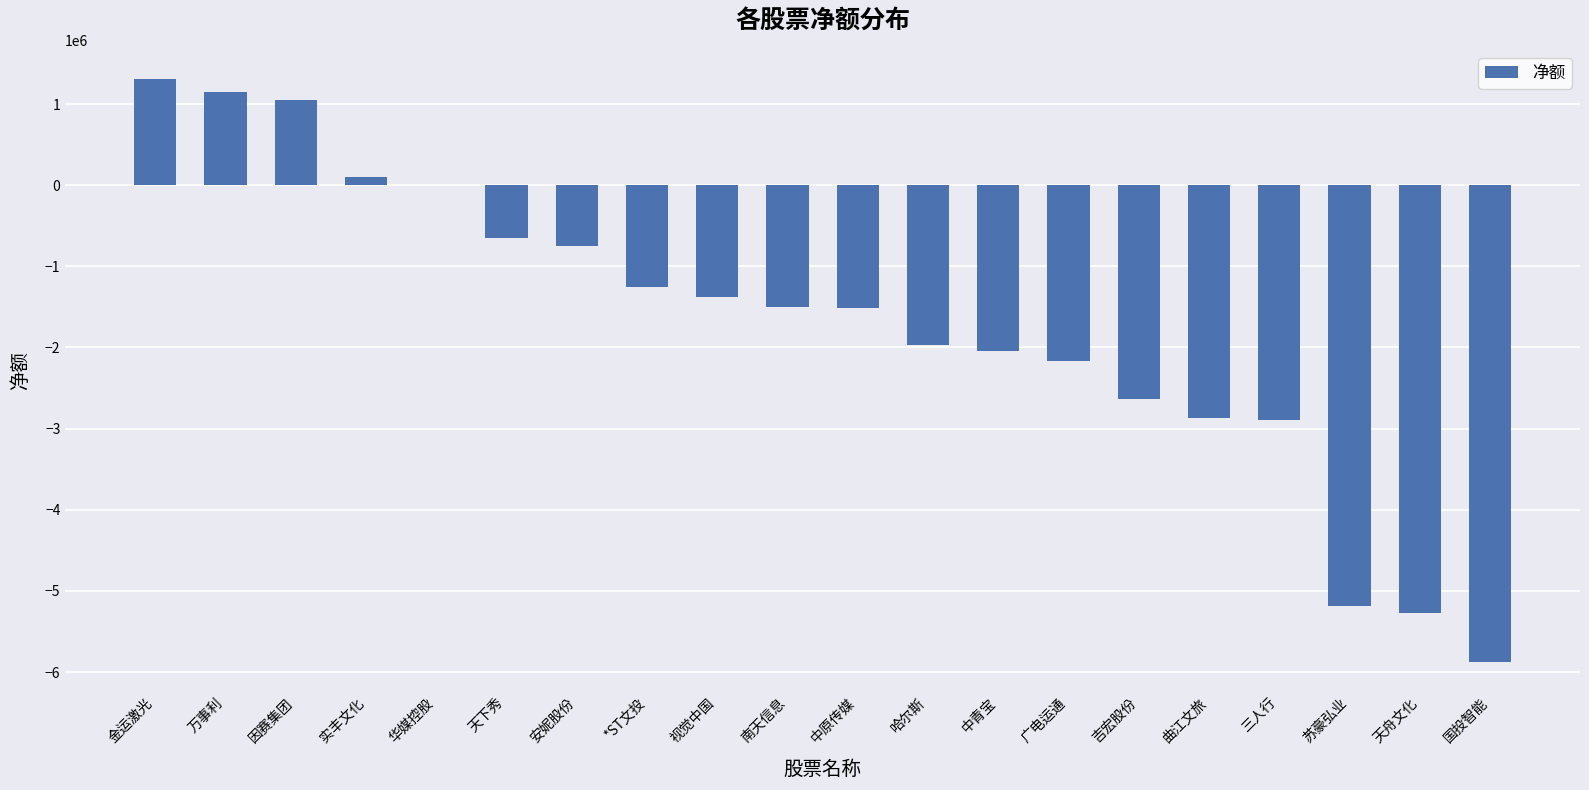

What is the change in value from *ST文投 to 中原传媒?

-263341